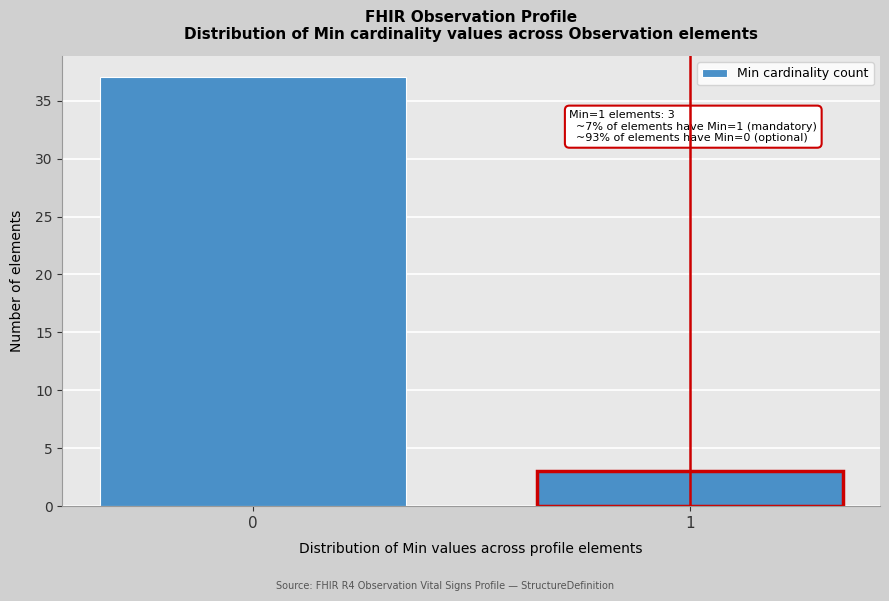

Reading left to right, list all the values displayed in this chart.

0=37	1=3